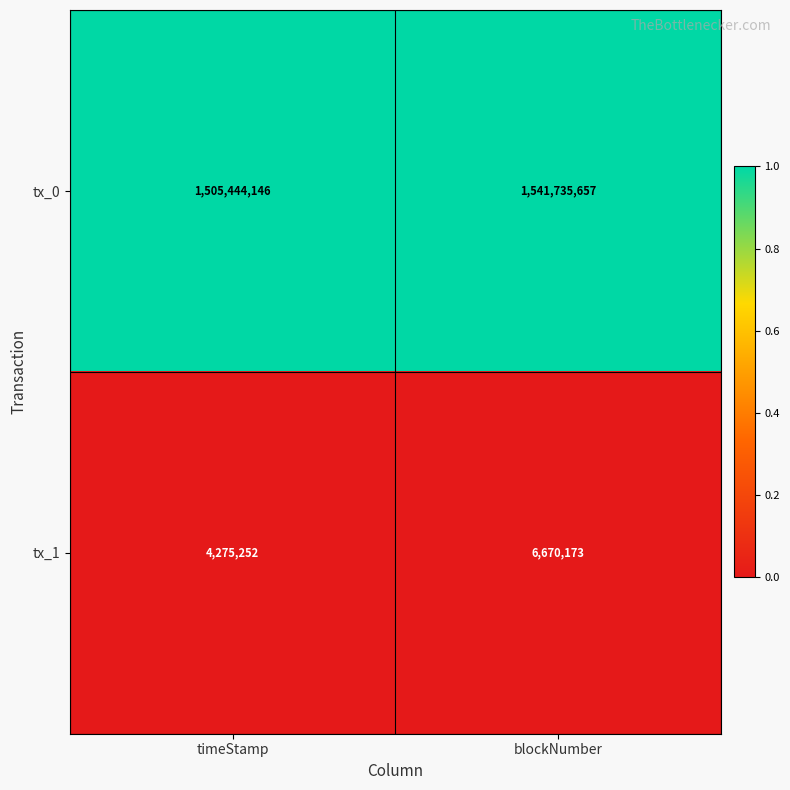

What is the smallest value displayed?

4275252